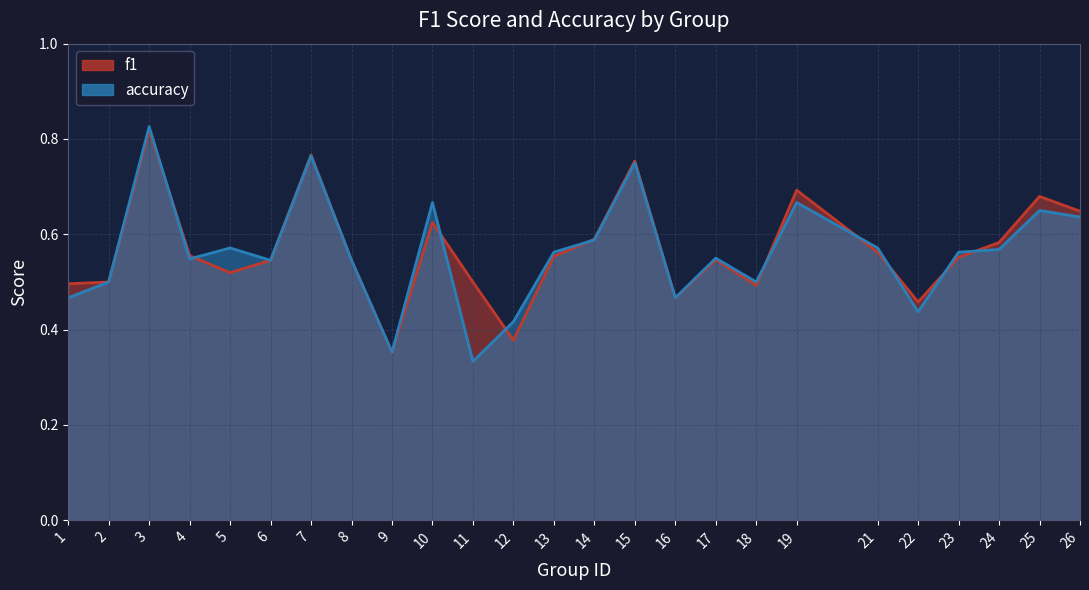

Which has a higher value, 3 or 12?

3